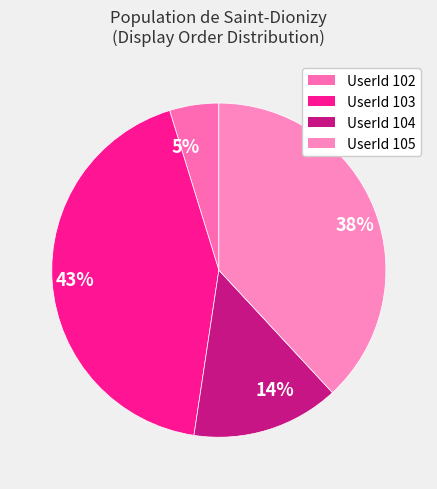

To the nearest percent, what is the average slice percentage?

25%